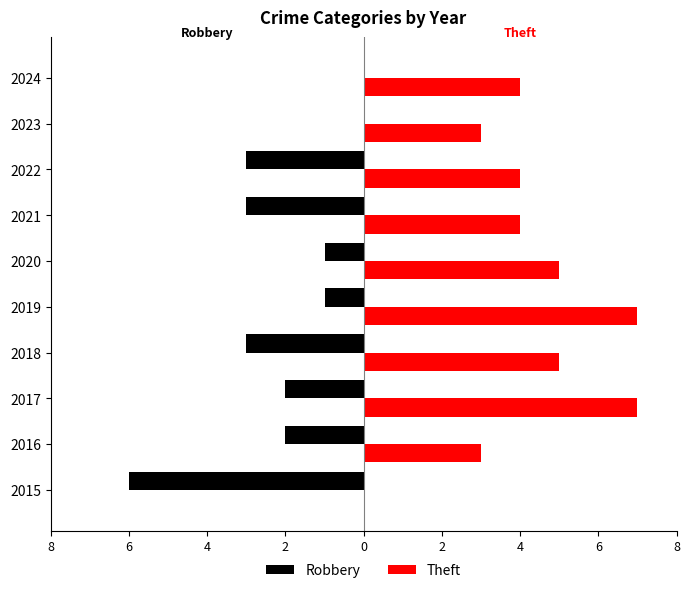

Reading left to right, list all the values displayed in this chart.

Robbery: -6	-2	-2	-3	-1	-1	-3	-3	0	0
Theft: 0	3	7	5	7	5	4	4	3	4